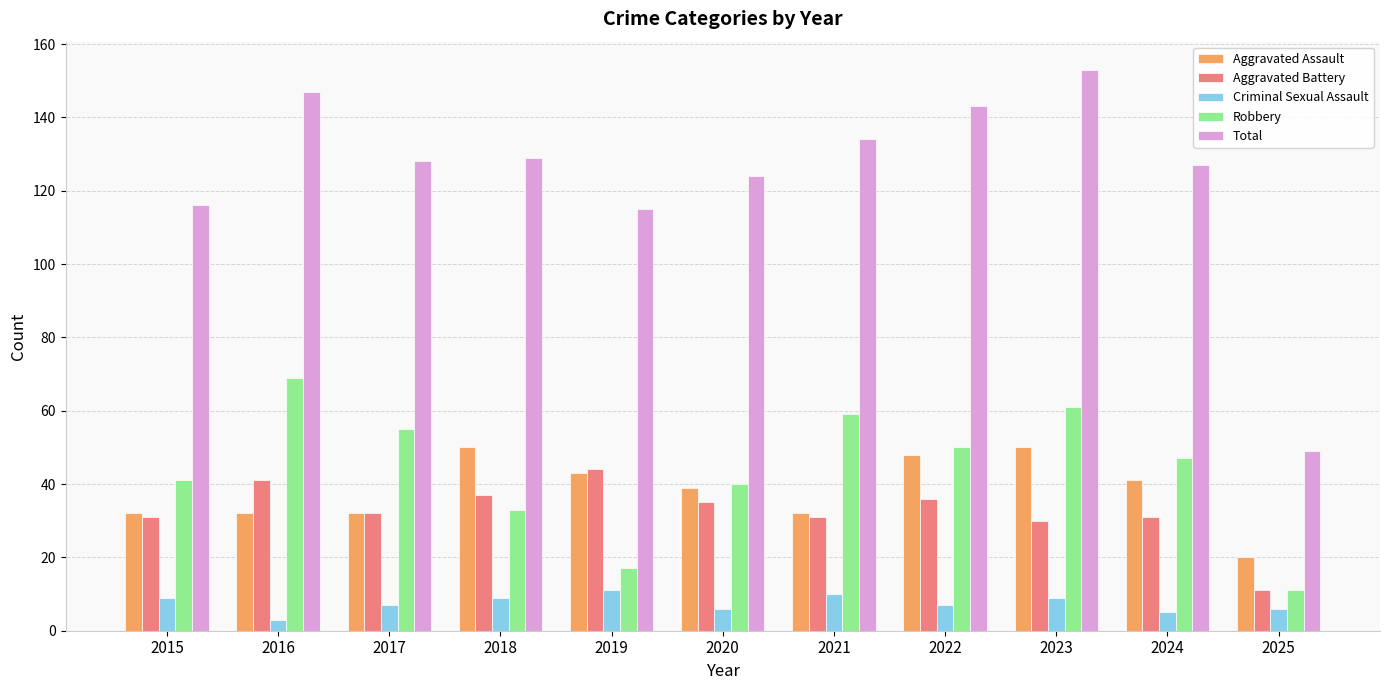

Is the value of Aggravated Assault at 2018 greater than the value of Aggravated Battery at 2018?

Yes